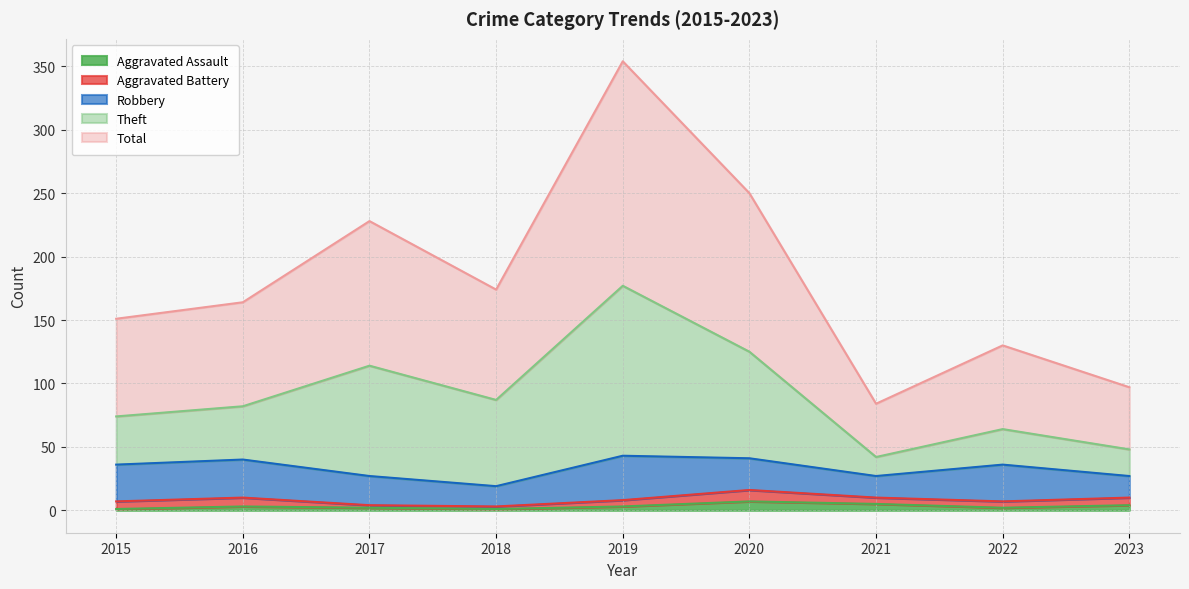

What is the difference between the highest and lowest values at 2017?

226